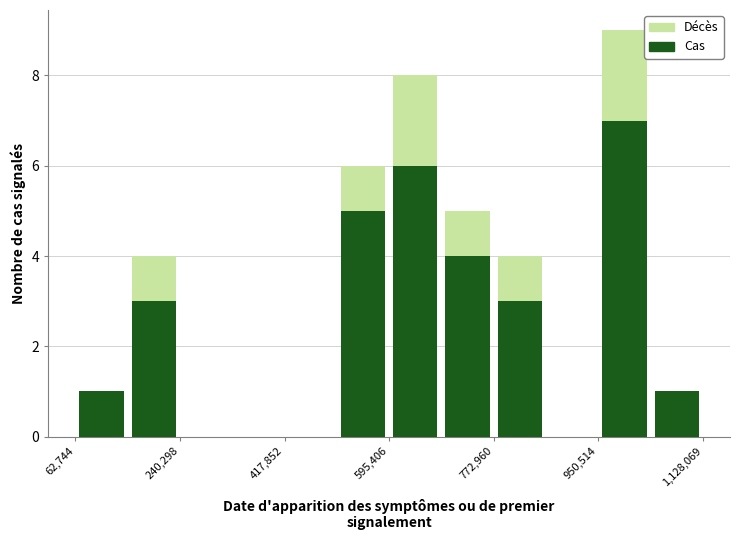

Reading left to right, list every stacked bar in this chart as the range it spans on the x-axis followed by its total height. Neither the bar edges nor the heights are printed on the chart, so give them approximately, as read against the axes.

60000 to 160000: 1
160000 to 240000: 4
240000 to 320000: 0
320000 to 420000: 0
420000 to 500000: 0
500000 to 600000: 6
600000 to 680000: 8
680000 to 780000: 5
780000 to 860000: 4
860000 to 960000: 0
960000 to 1040000: 9
1040000 to 1120000: 1